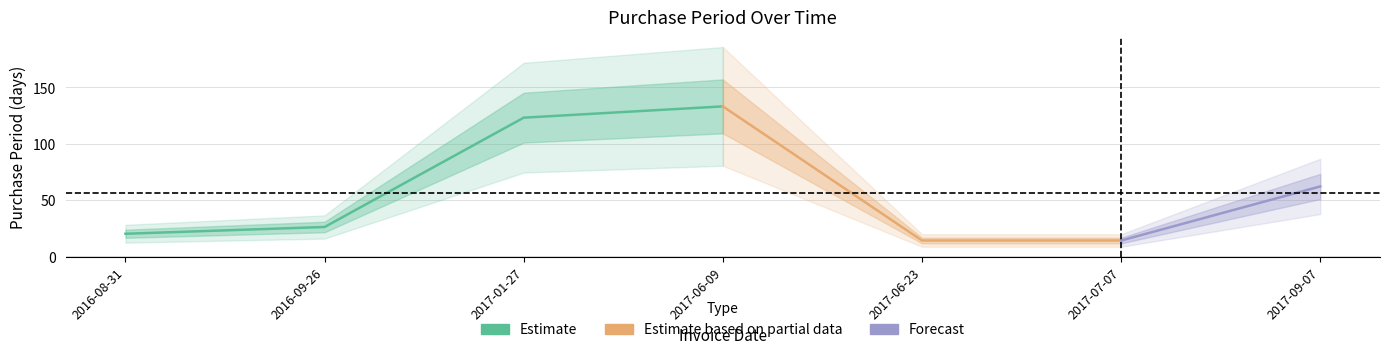

What is the difference between the maximum and minimum values?

119